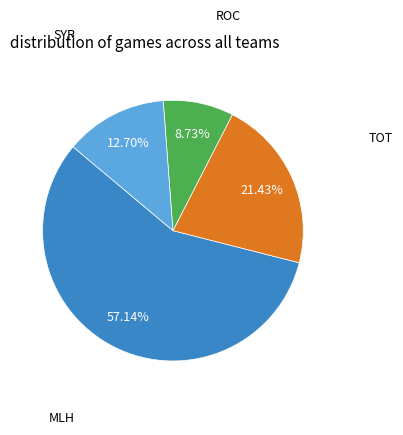

Is there any slice that represents more than half of the pie?

Yes